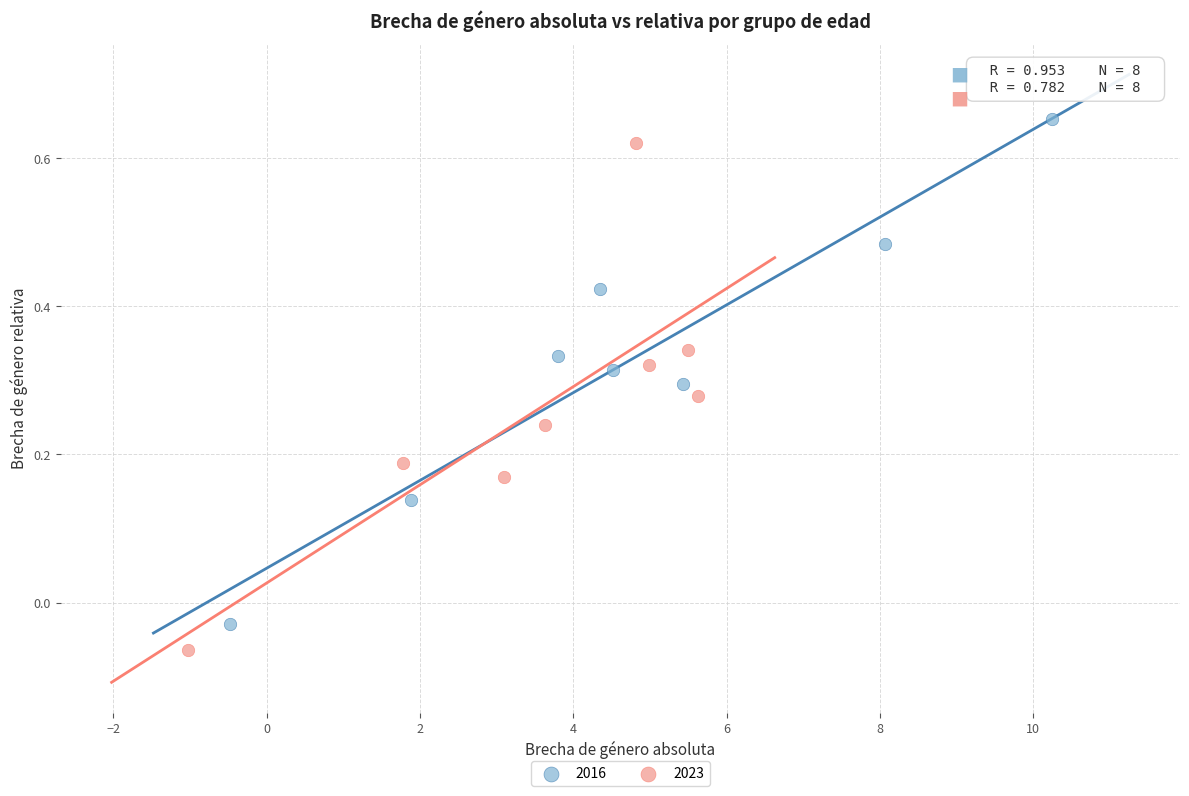

What are all the series names shown in the legend?

2016, 2023